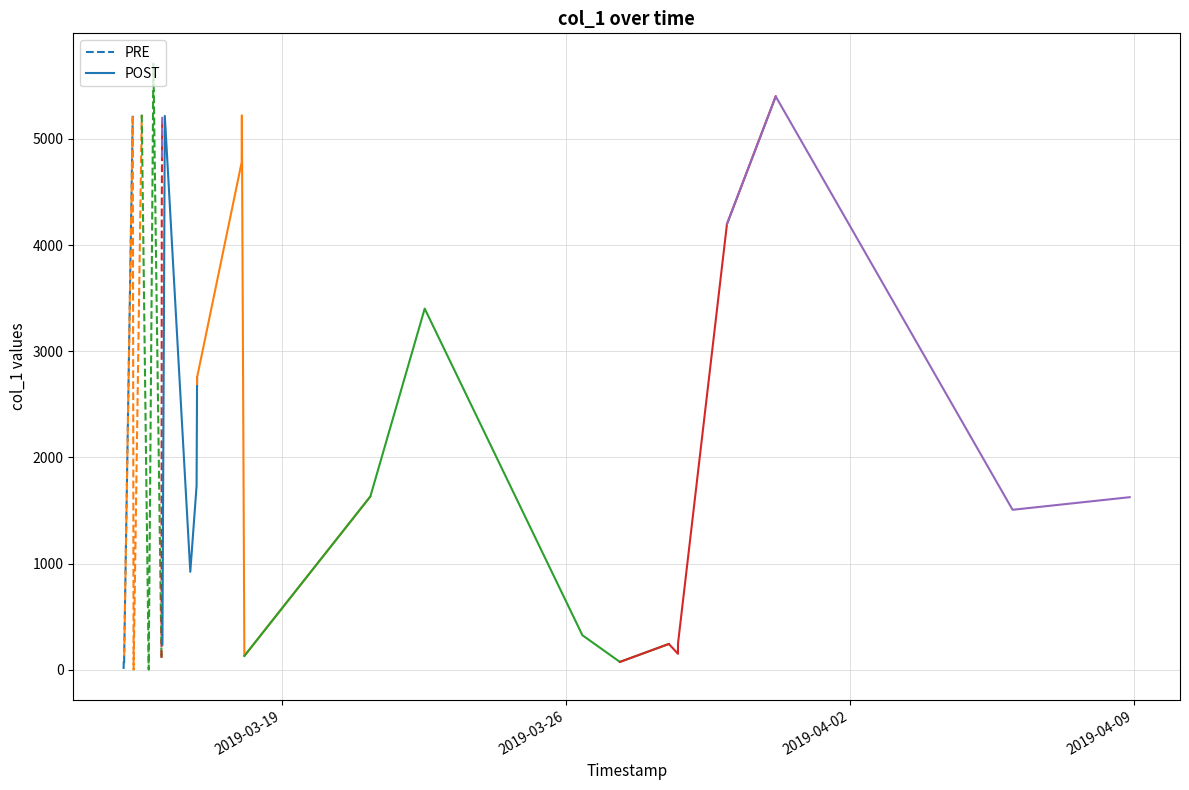

What is the sum of all POST values?

13548.5